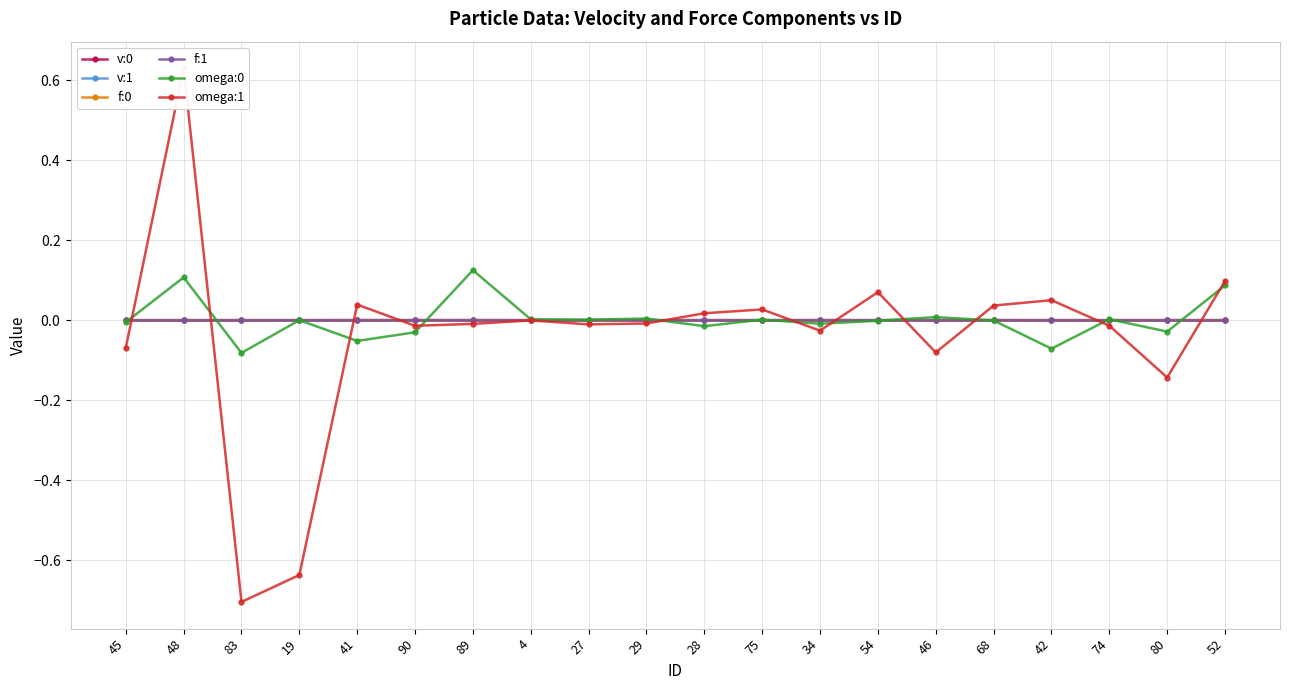

What is the label of the 4th point from the left?

19